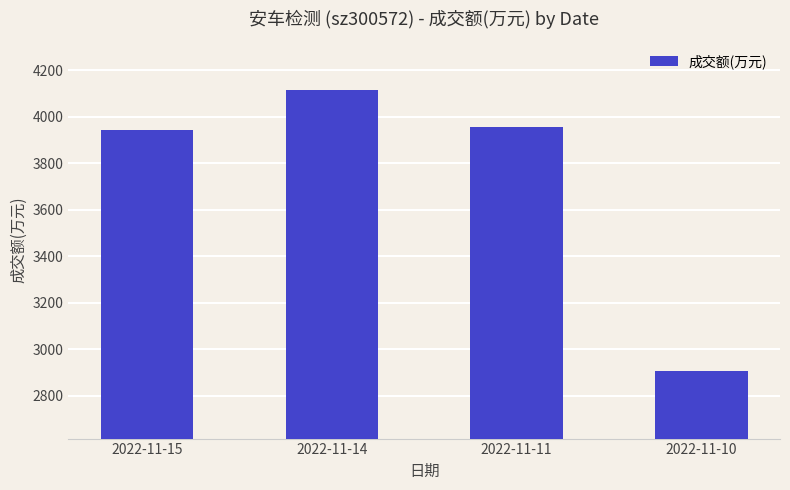

What is the change in value from 2022-11-14 to 2022-11-10?

-1212